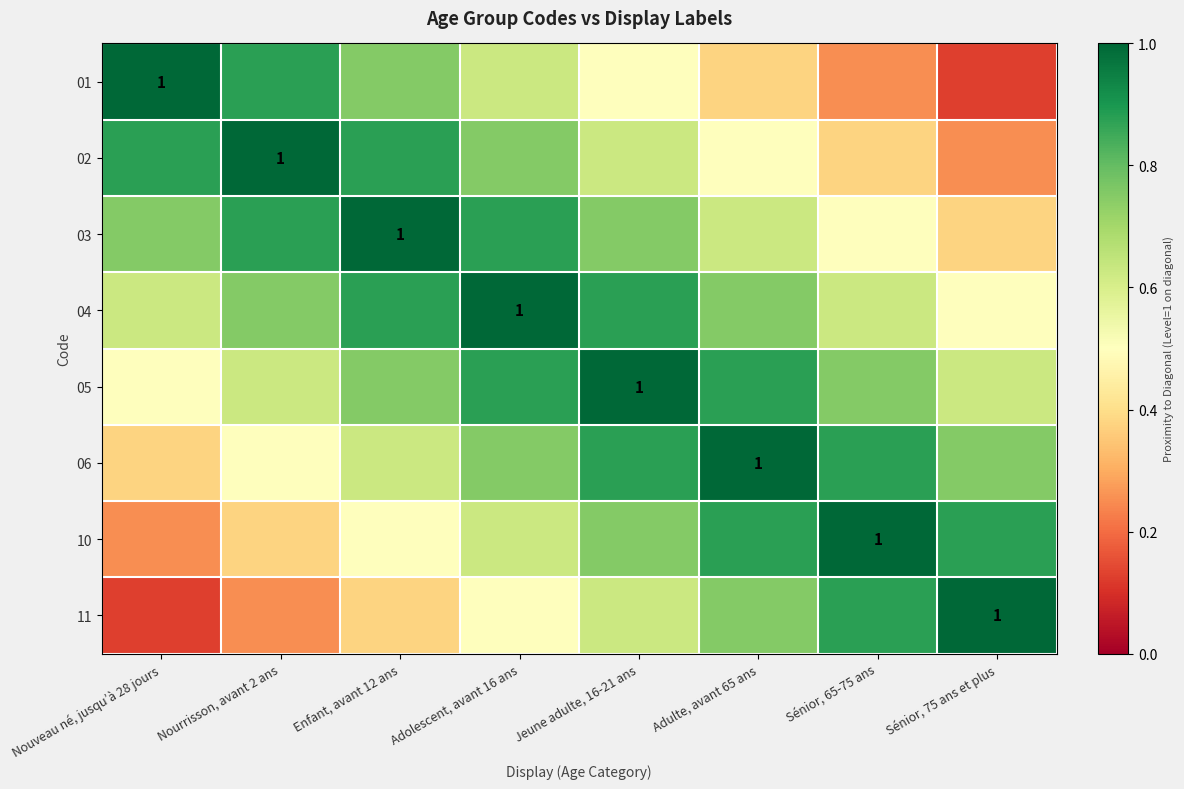

Is it true that 06 equals 0.8 at Sénior, 75 ans et plus?

True